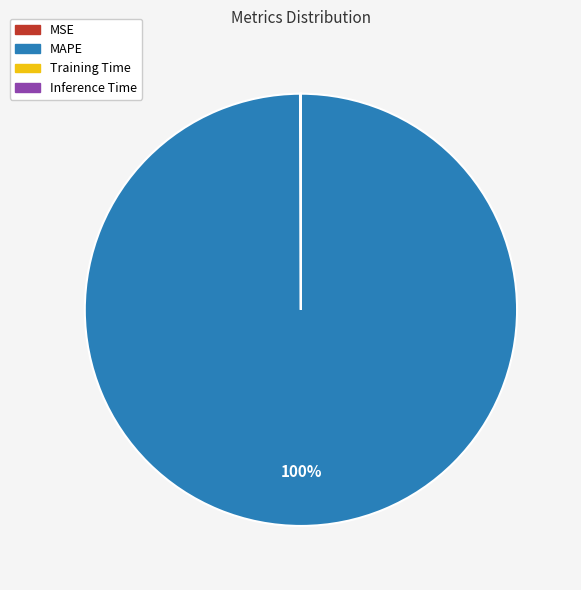

What percentage is the MAPE slice, to the nearest percent?

100%